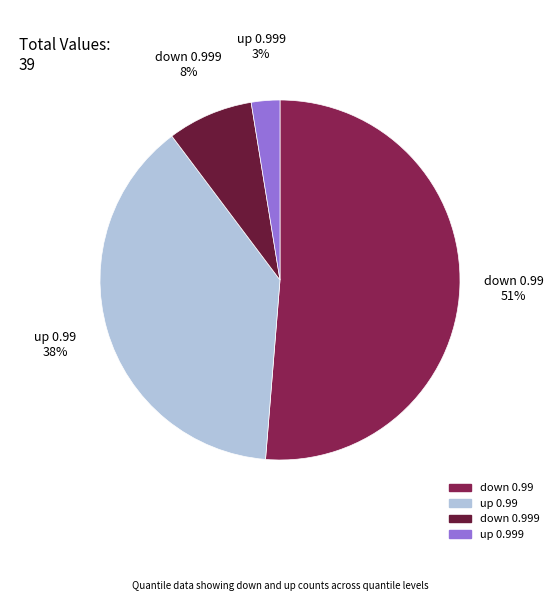

What is the smallest slice in the pie chart?

up 0.999